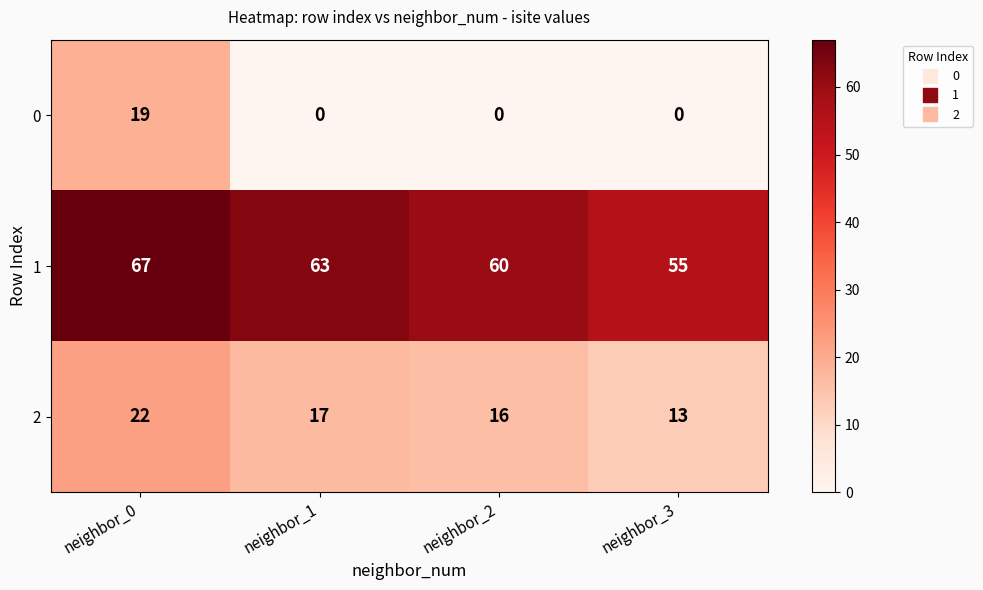

Which series changed the most between neighbor_1 and neighbor_3?

1